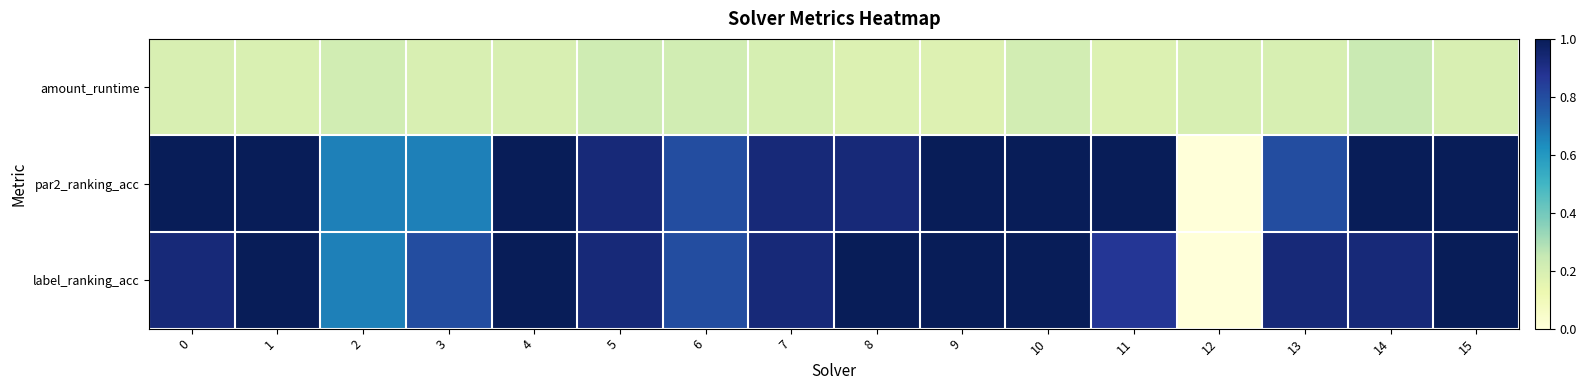

At how many categories does at least one series exceed 0?

16